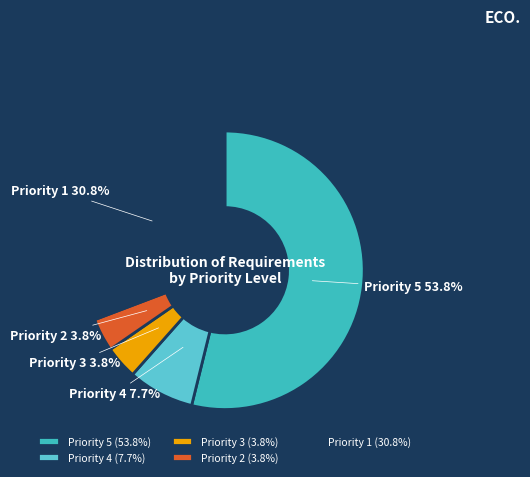

Is there a majority slice in this chart?

Yes